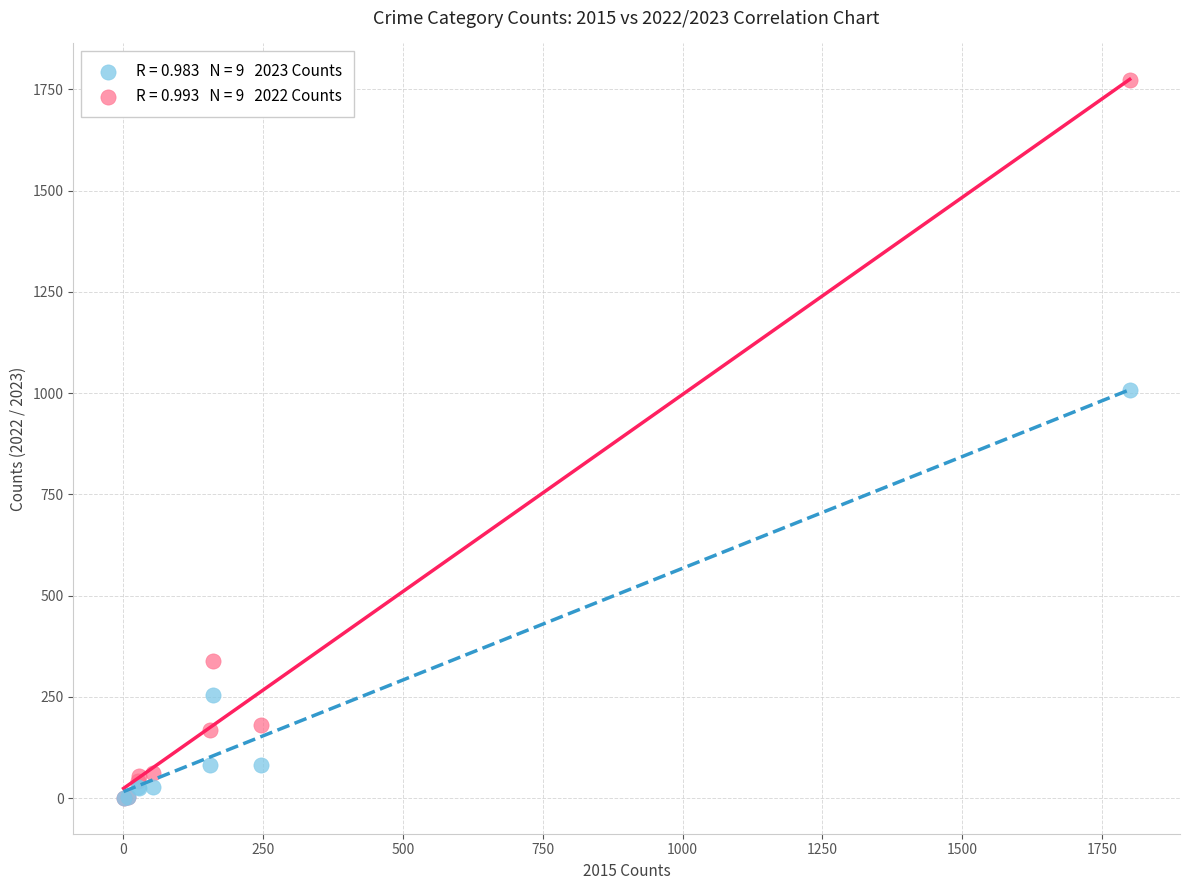

Across all series, what Y value is closest to 887?

1007